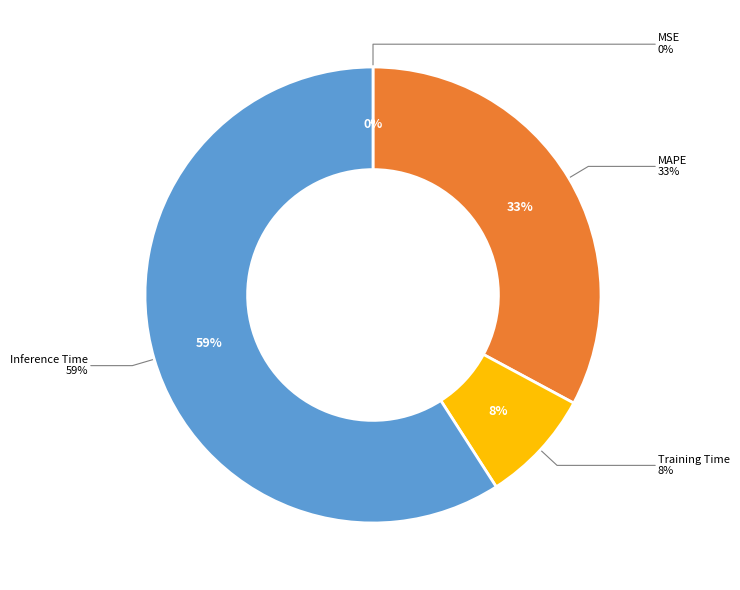

Combined, do MSE and Inference Time account for over 50%?

Yes